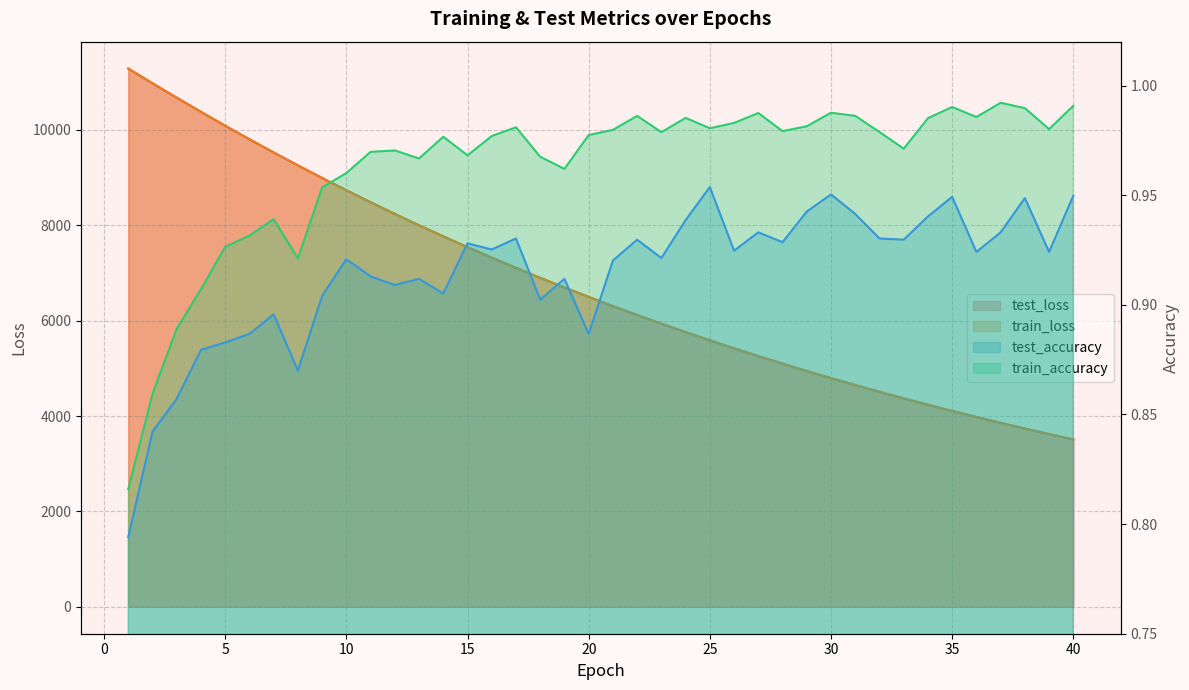

Which series has the largest range (max minus min)?

test_loss